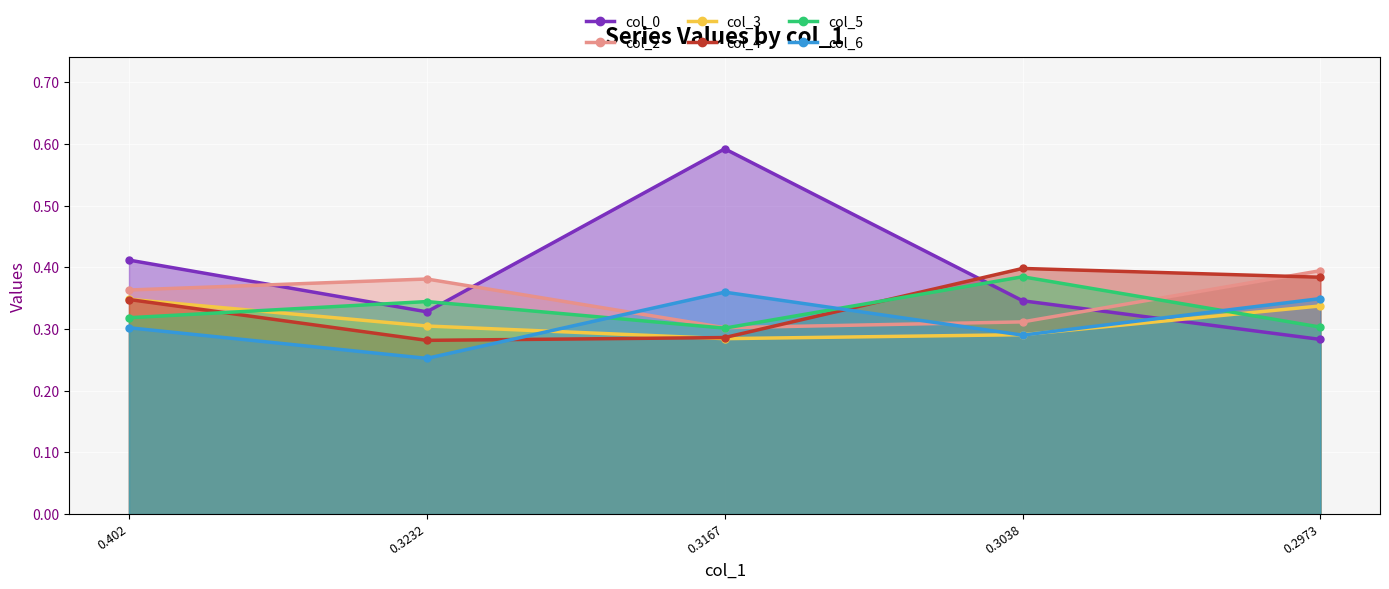

Which has a higher value, 0.2973 or 0.402?

0.402